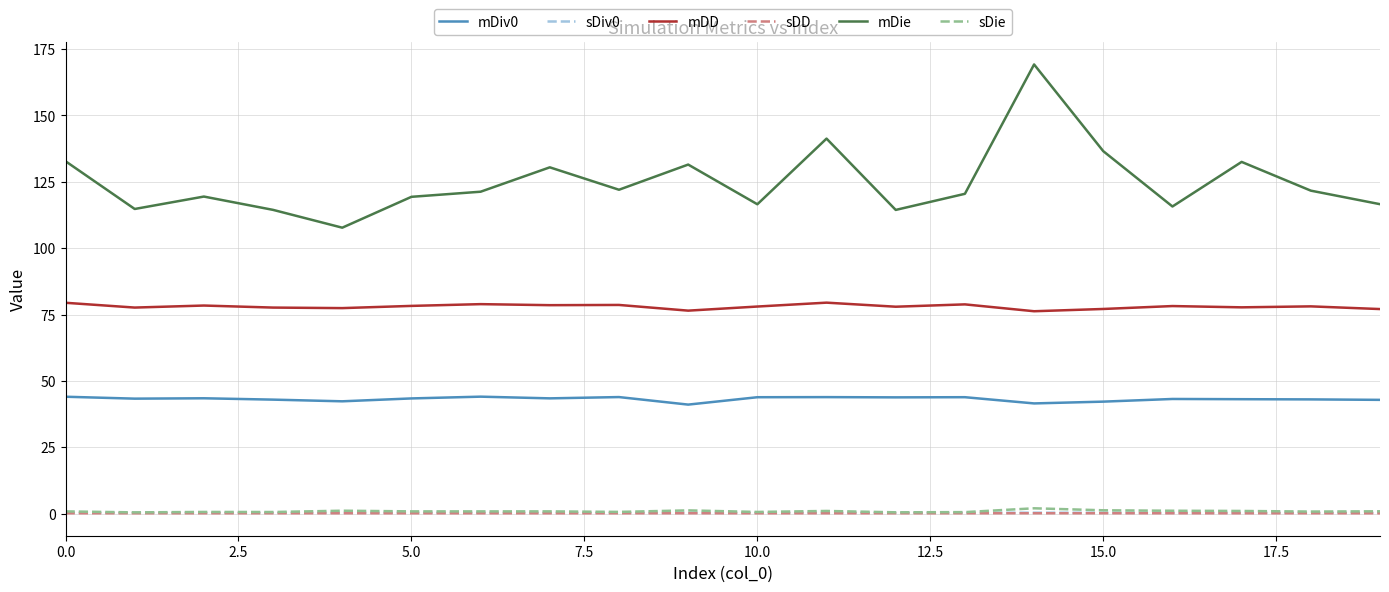

True or false: sDie has more than 1 interior local peaks.

True